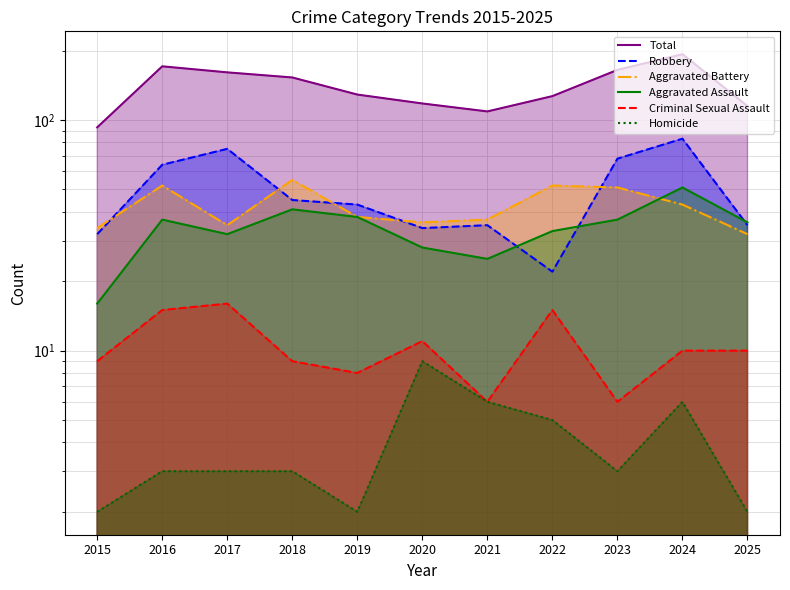

What are all the series names shown in the legend?

Total, Robbery, Aggravated Battery, Aggravated Assault, Criminal Sexual Assault, Homicide